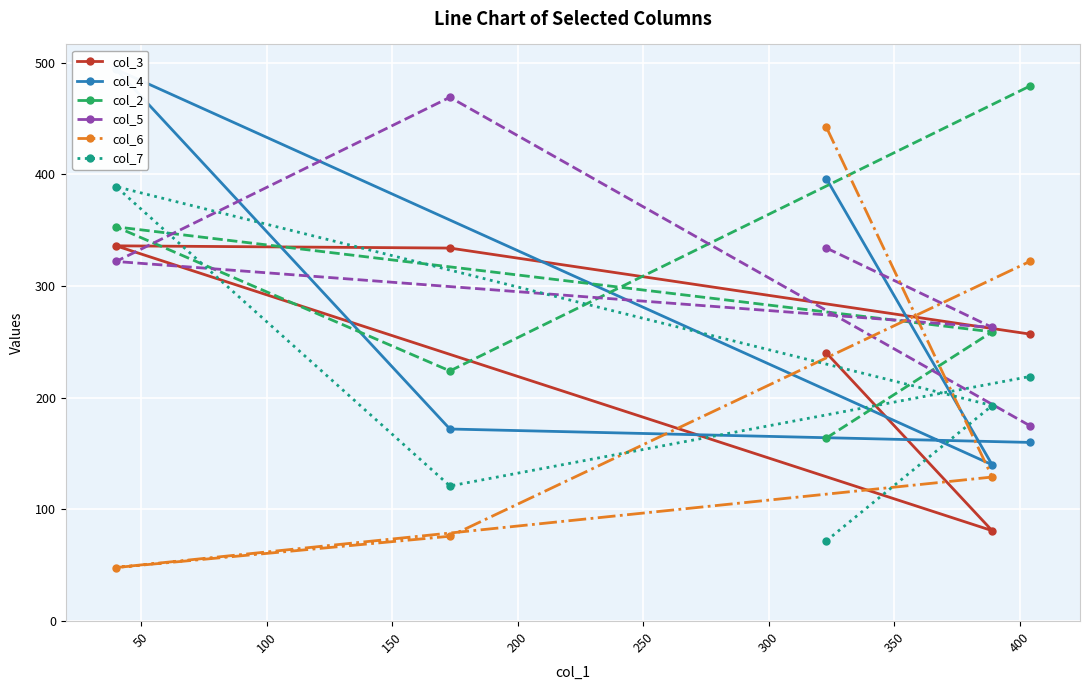

What is the value of the col_4 point at the 5th from the left?

160